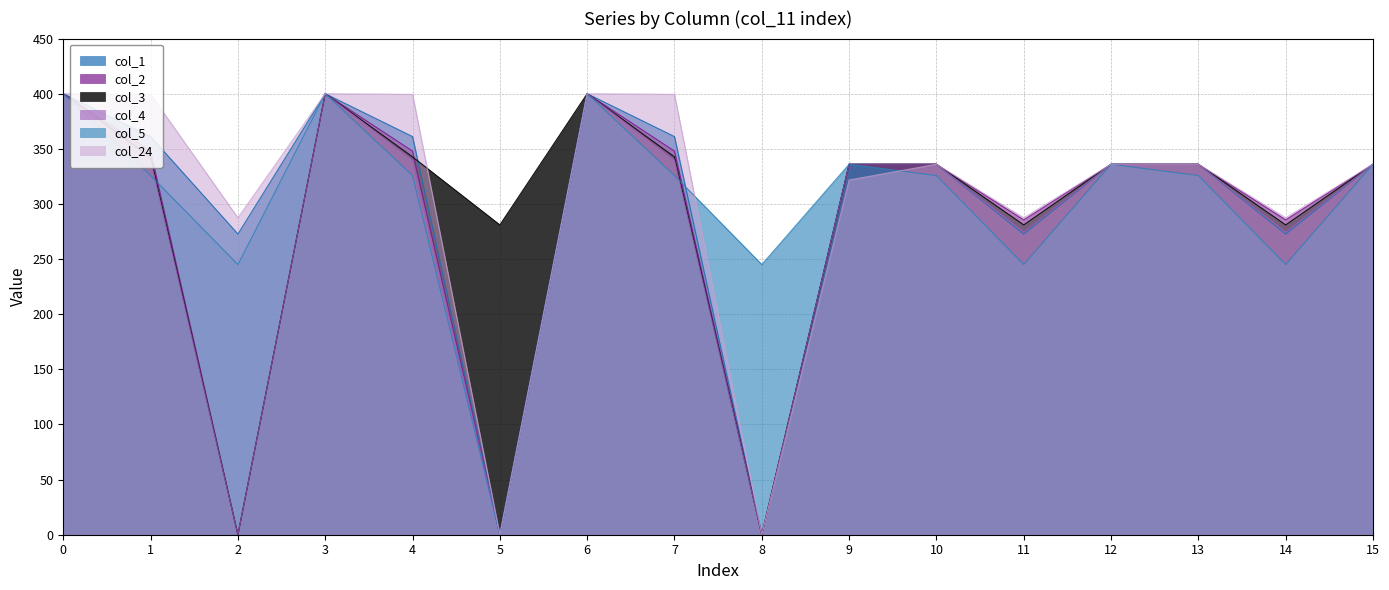

Which series has the widest spread of values?

col_1